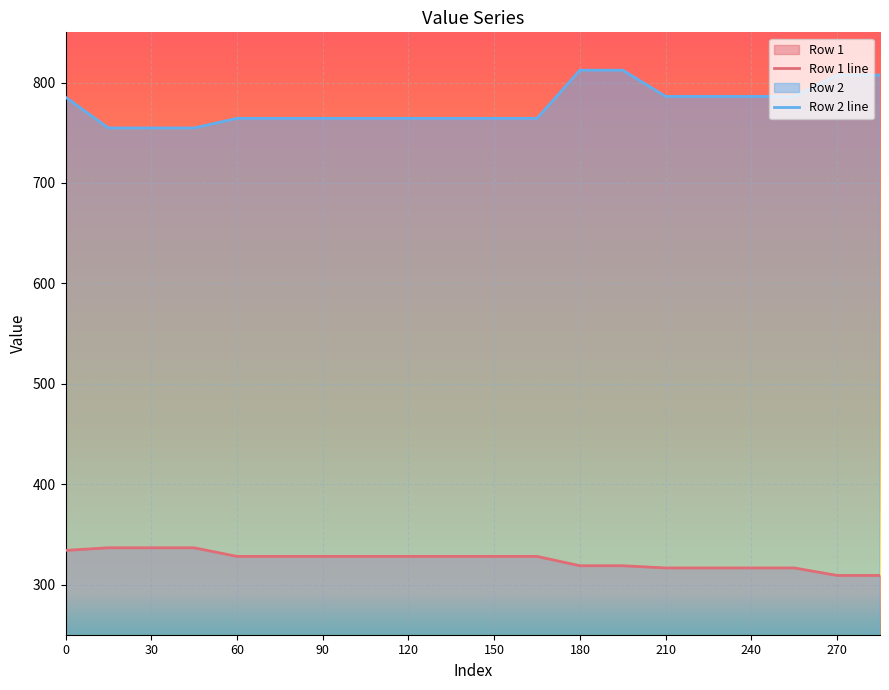

Rank the series at 270 from highest to lowest value.

Row 2 line, Row 1 line